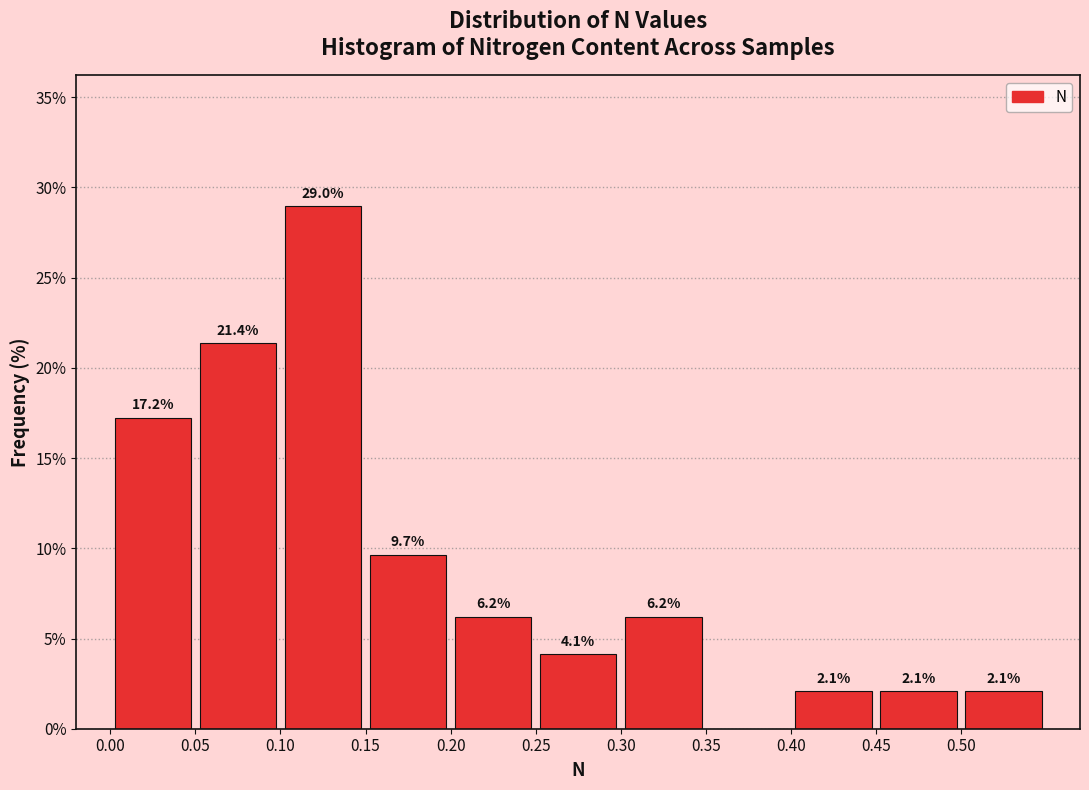

Over which range of the x-axis is the bar tallest?

0.10 to 0.15